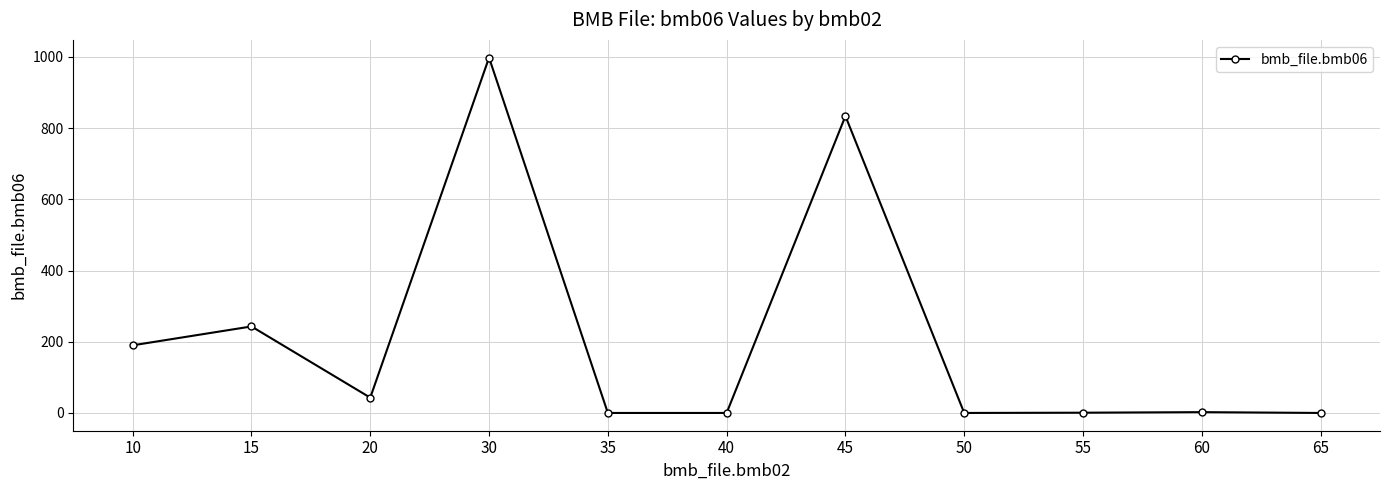

Where is the first local maximum?

15